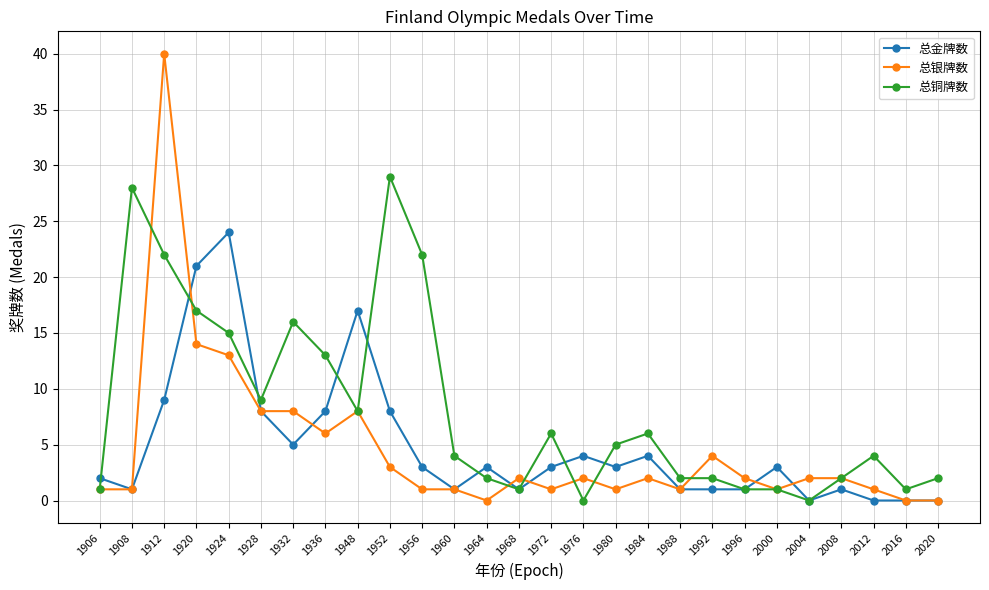

Reading right to left, list all the values displayed in this chart.

总金牌数: 2020=0	2016=0	2012=0	2008=1	2004=0	2000=3	1996=1	1992=1	1988=1	1984=4	1980=3	1976=4	1972=3	1968=1	1964=3	1960=1	1956=3	1952=8	1948=17	1936=8	1932=5	1928=8	1924=24	1920=21	1912=9	1908=1	1906=2
总银牌数: 2020=0	2016=0	2012=1	2008=2	2004=2	2000=1	1996=2	1992=4	1988=1	1984=2	1980=1	1976=2	1972=1	1968=2	1964=0	1960=1	1956=1	1952=3	1948=8	1936=6	1932=8	1928=8	1924=13	1920=14	1912=40	1908=1	1906=1
总铜牌数: 2020=2	2016=1	2012=4	2008=2	2004=0	2000=1	1996=1	1992=2	1988=2	1984=6	1980=5	1976=0	1972=6	1968=1	1964=2	1960=4	1956=22	1952=29	1948=8	1936=13	1932=16	1928=9	1924=15	1920=17	1912=22	1908=28	1906=1